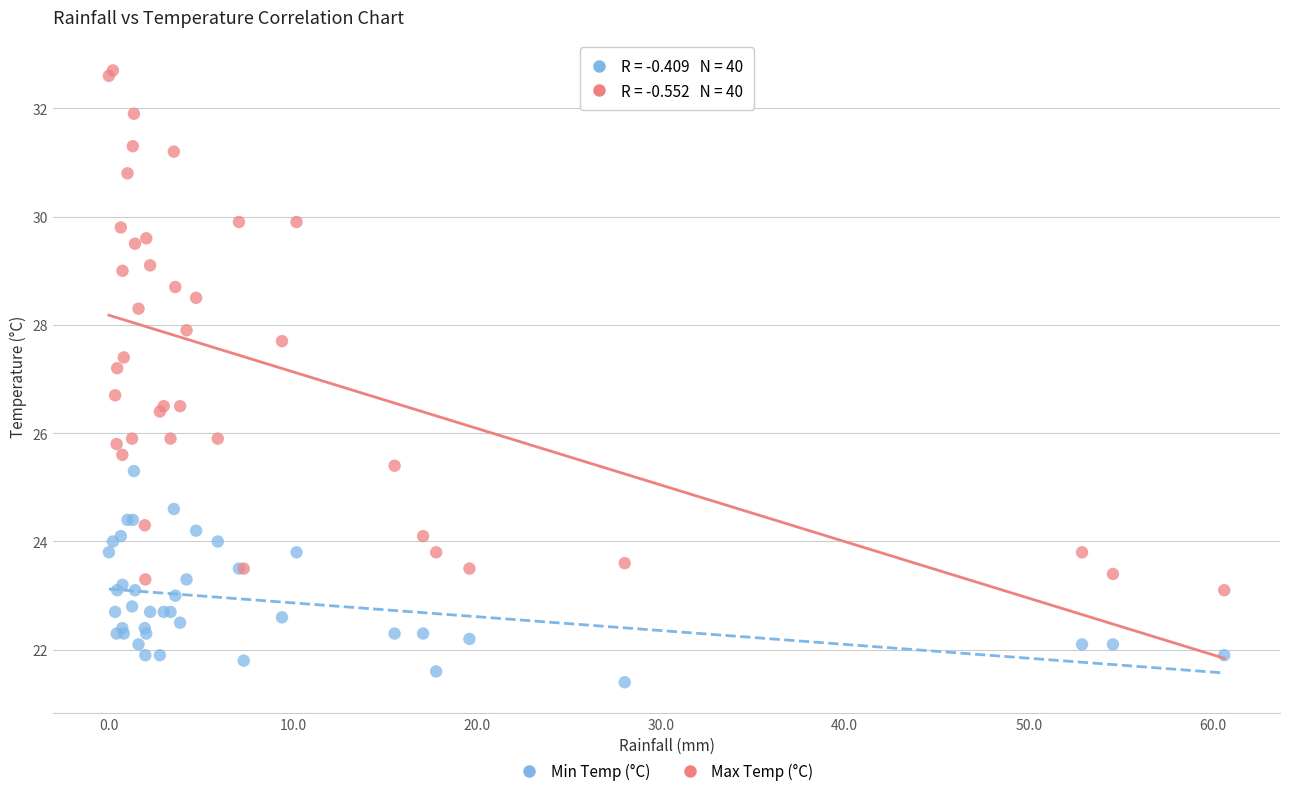

Which series reaches the minimum Y coordinate?

Min Temp (°C)